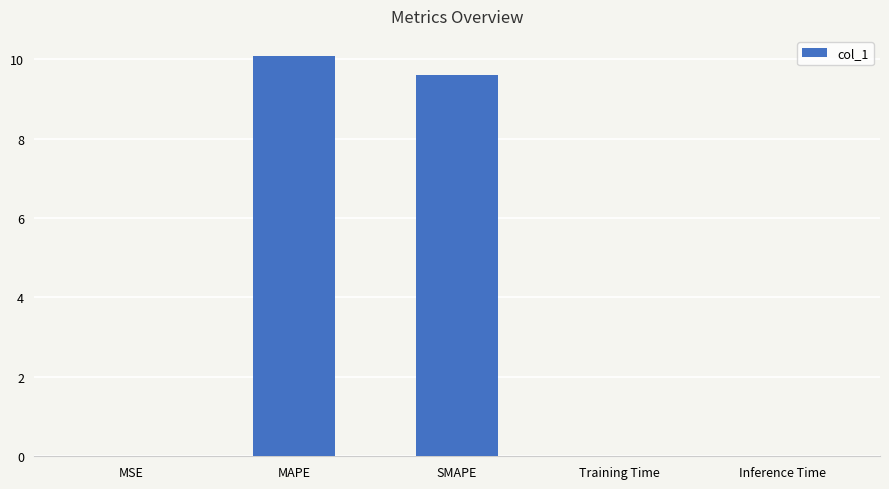

What is the sum of all values?

19.7